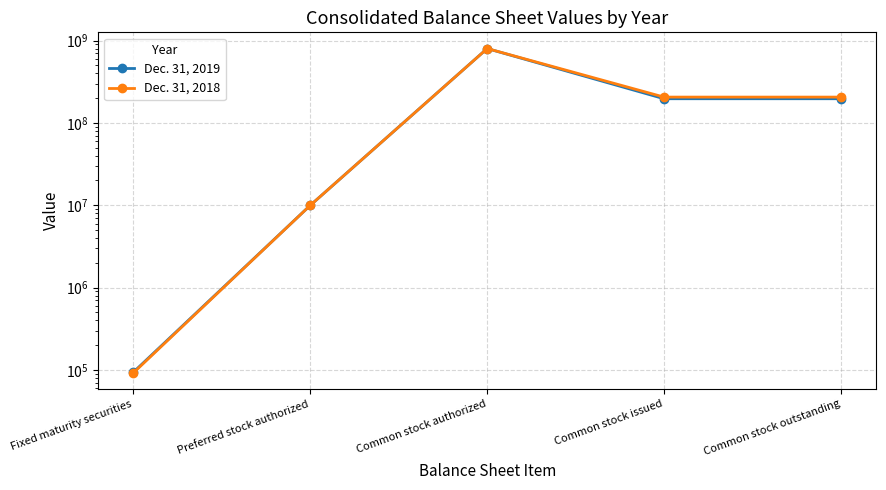

Read the Dec. 31, 2019 value at Common stock outstanding, to the nearest 100.

196668500